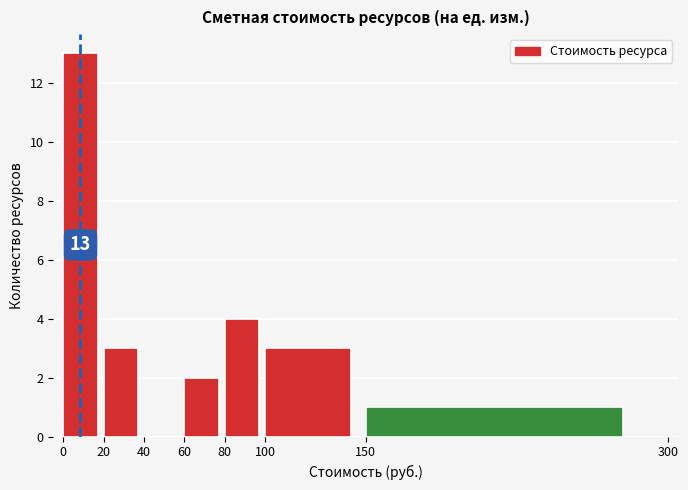

Which range on the x-axis has the tallest bar?

0 to 20